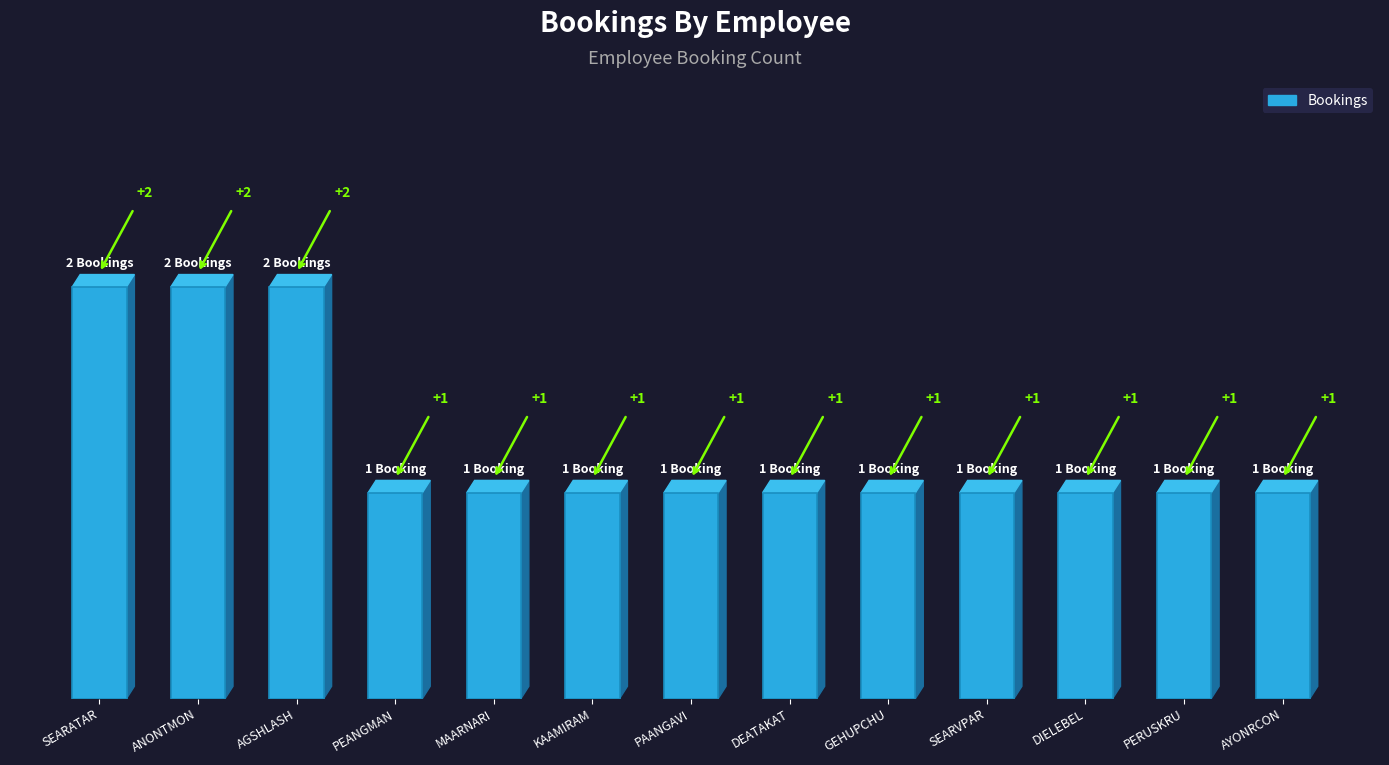

What is the average value?

1